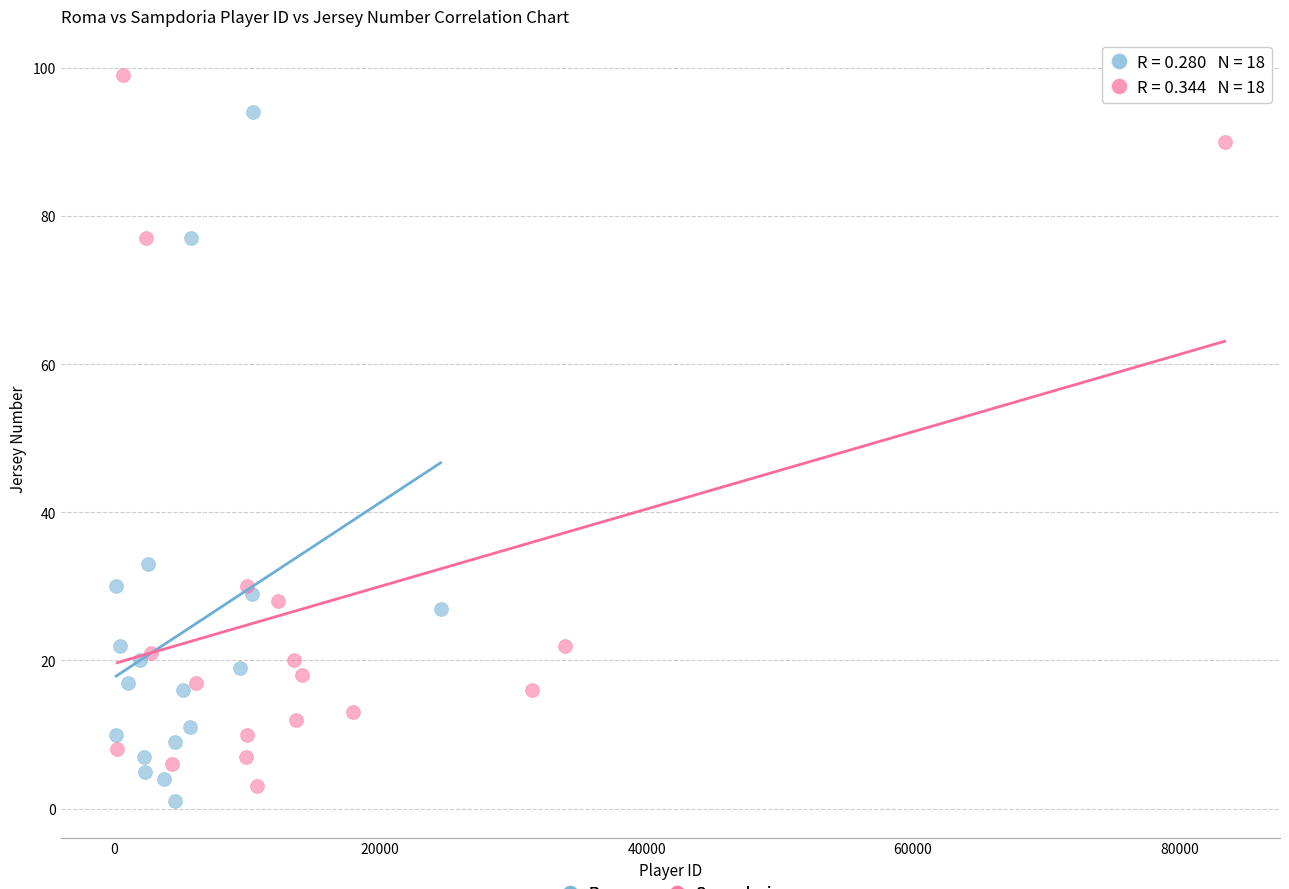

What are all the series names shown in the legend?

Roma, Sampdoria